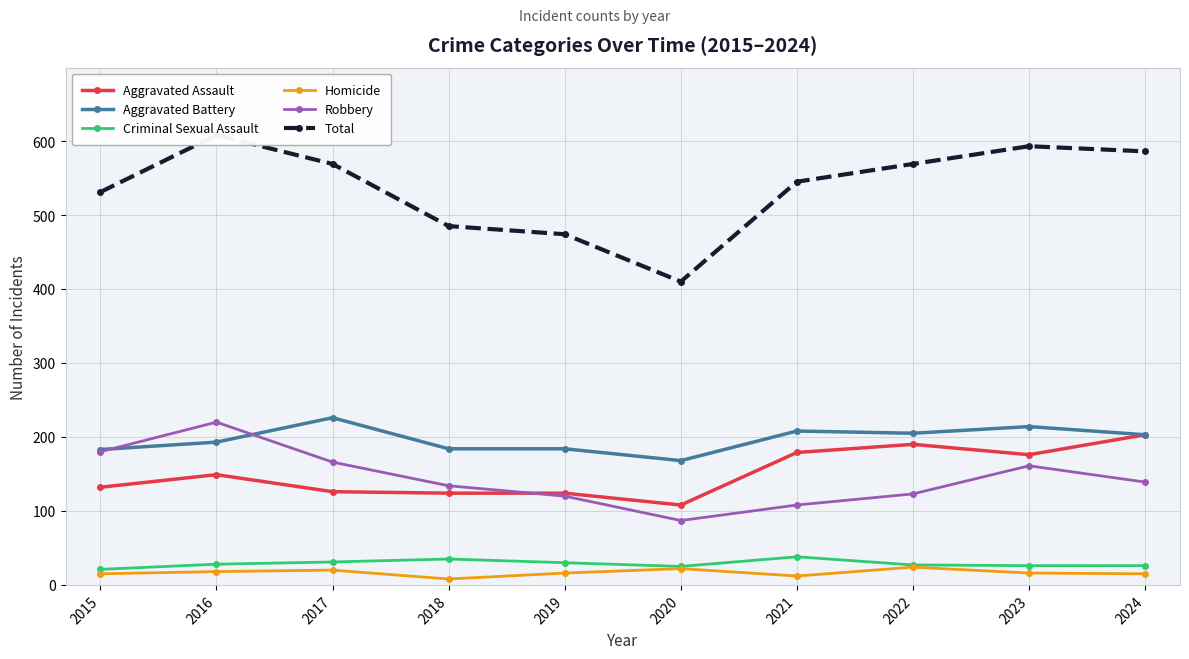

Reading left to right, extract all data points from this chart.

Aggravated Assault: 2015=132	2016=149	2017=126	2018=124	2019=124	2020=108	2021=179	2022=190	2023=176	2024=203
Aggravated Battery: 2015=183	2016=193	2017=226	2018=184	2019=184	2020=168	2021=208	2022=205	2023=214	2024=203
Criminal Sexual Assault: 2015=21	2016=28	2017=31	2018=35	2019=30	2020=25	2021=38	2022=27	2023=26	2024=26
Homicide: 2015=15	2016=18	2017=20	2018=8	2019=16	2020=22	2021=12	2022=24	2023=16	2024=15
Robbery: 2015=180	2016=220	2017=166	2018=134	2019=120	2020=87	2021=108	2022=123	2023=161	2024=139
Total: 2015=531	2016=608	2017=569	2018=485	2019=474	2020=410	2021=545	2022=569	2023=593	2024=586